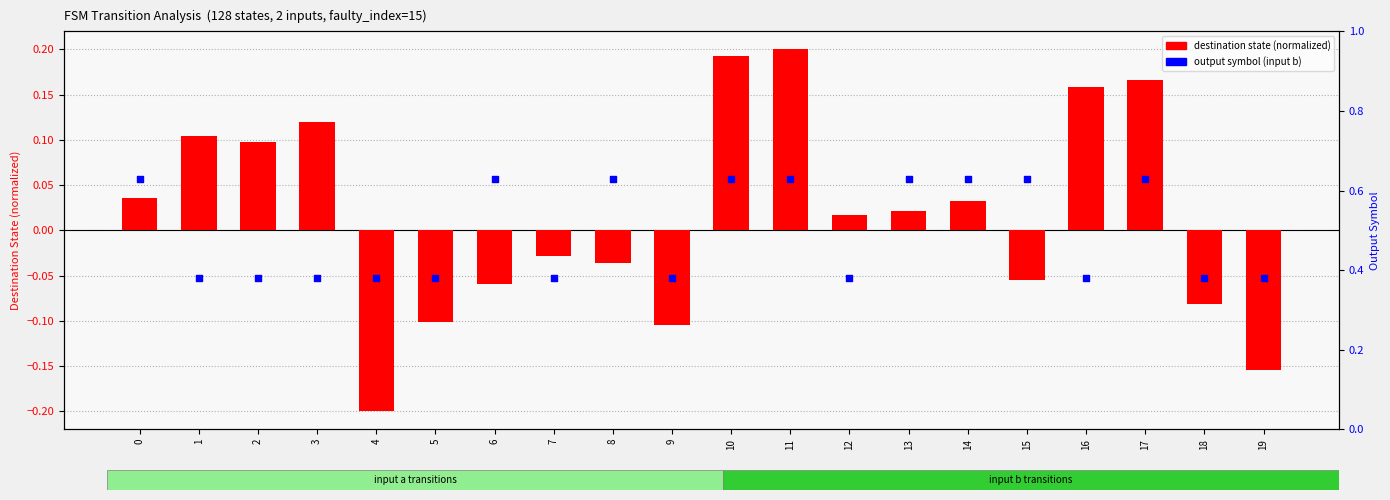

Which series reaches the maximum Y coordinate?

output symbol (input b)